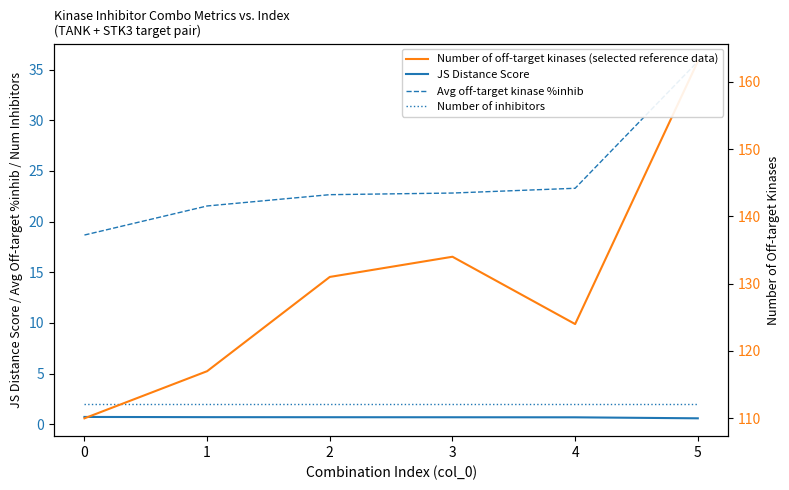

At which category is the sum across all series the highest?

5